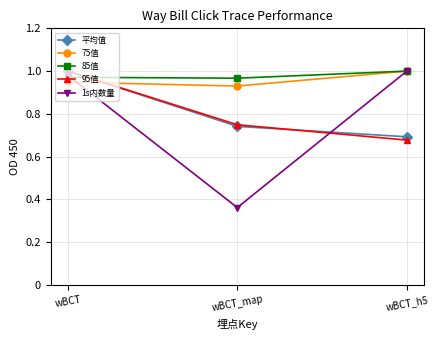

Is this an area chart (filled region under the line)?

No